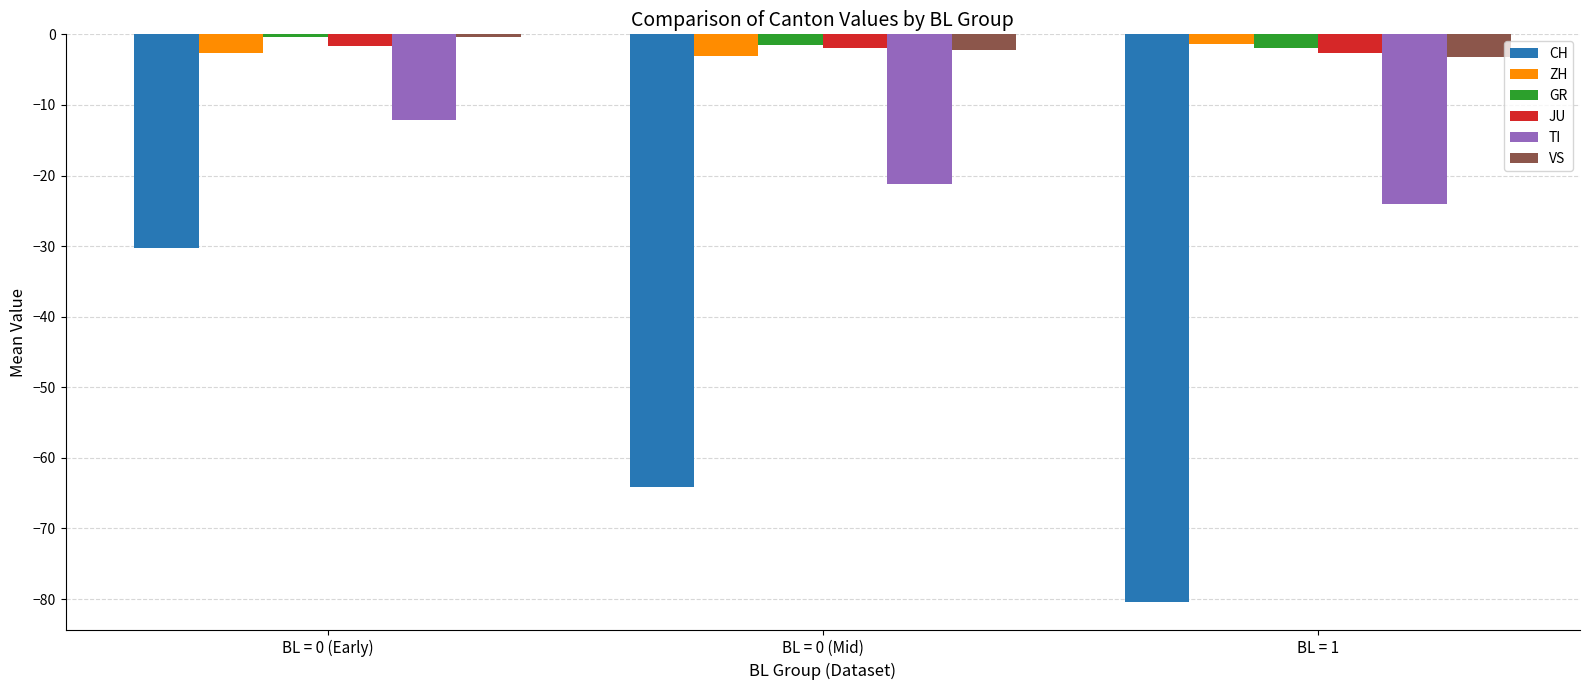

Which label corresponds to the smallest value in the chart?

BL = 1